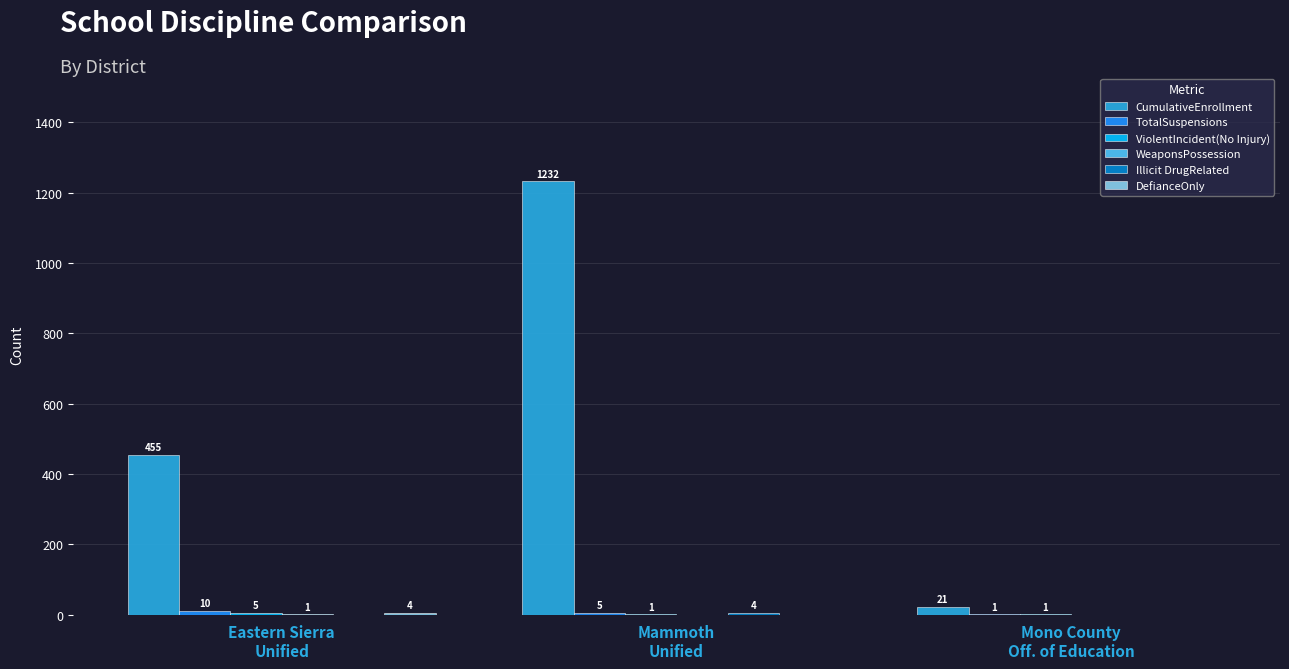

What is the highest value of the CumulativeEnrollment series?

1232